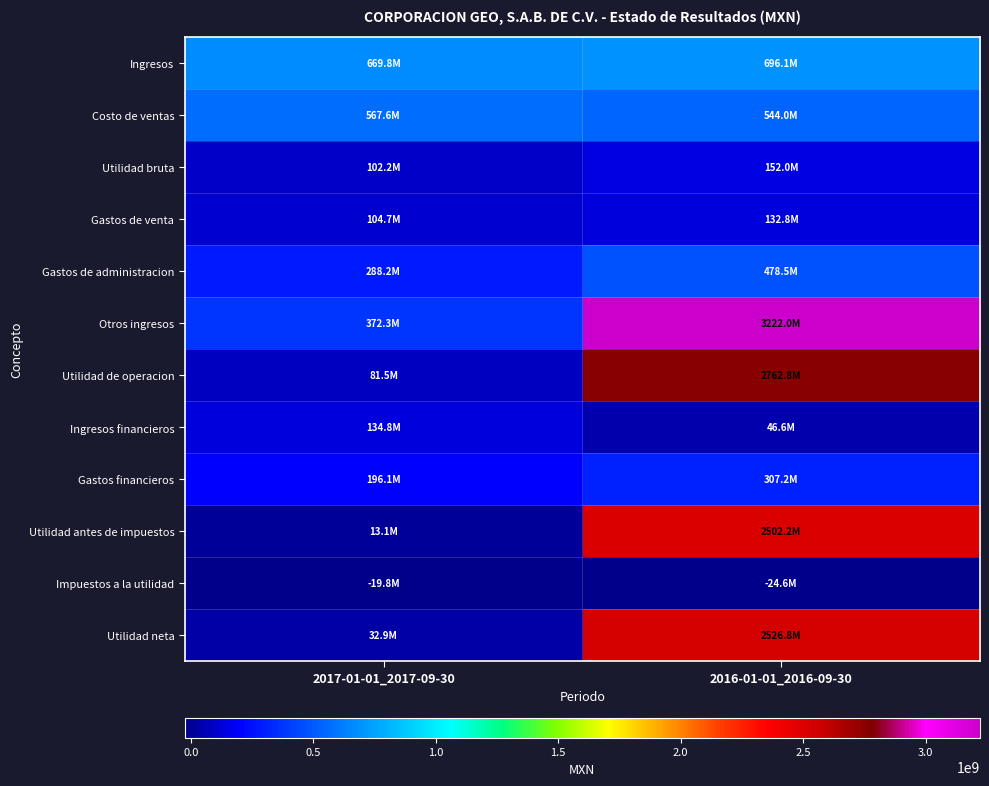

Which series has the largest range (max minus min)?

Otros ingresos